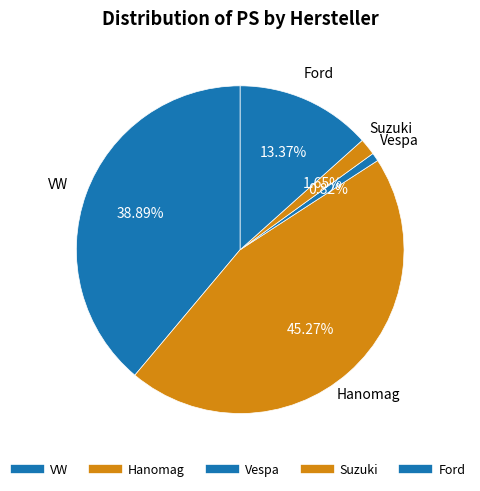

How many segments does this pie chart have?

5